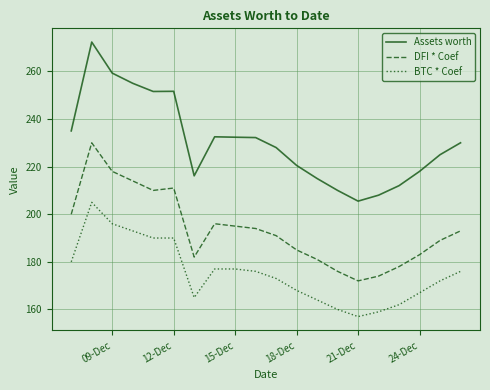

Which series has the largest total across all categories?

Assets worth